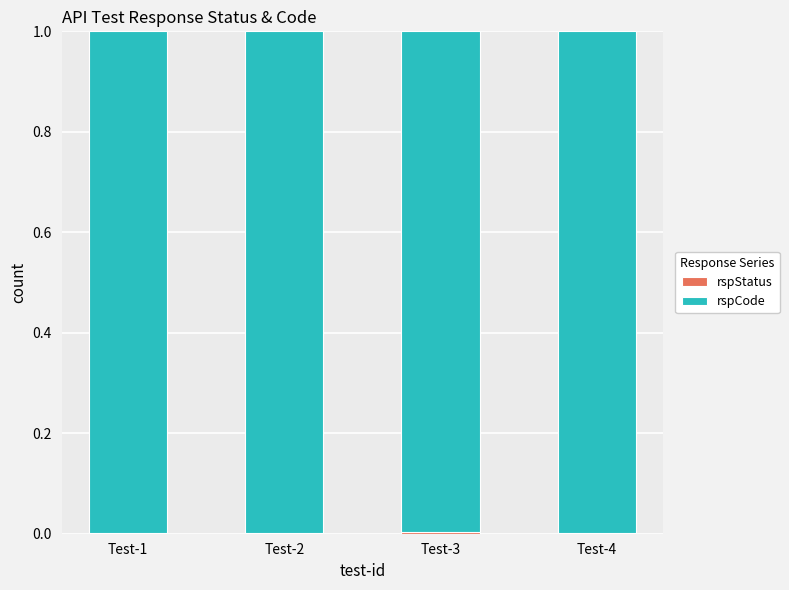

List the labels in order of rspStatus value, largest first.

Test-3, Test-1, Test-2, Test-4